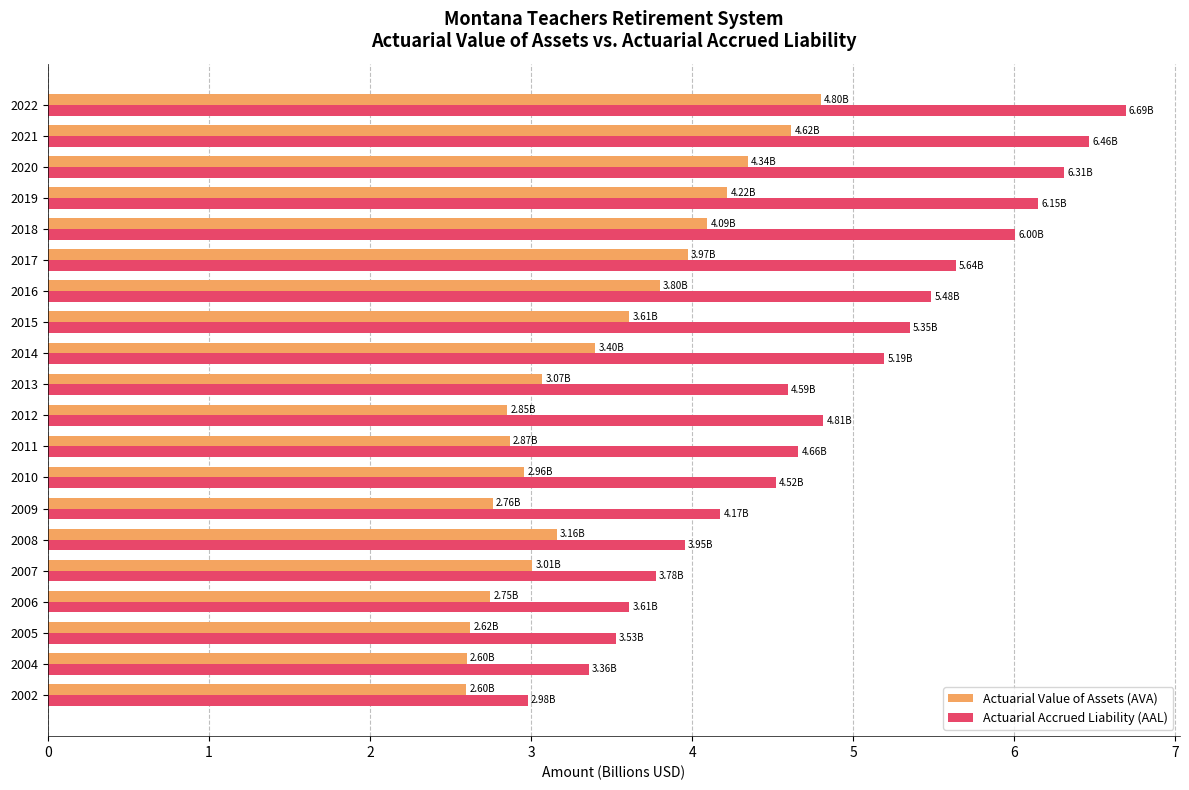

What is the spread (max minus min) of values at 2020?

2.0